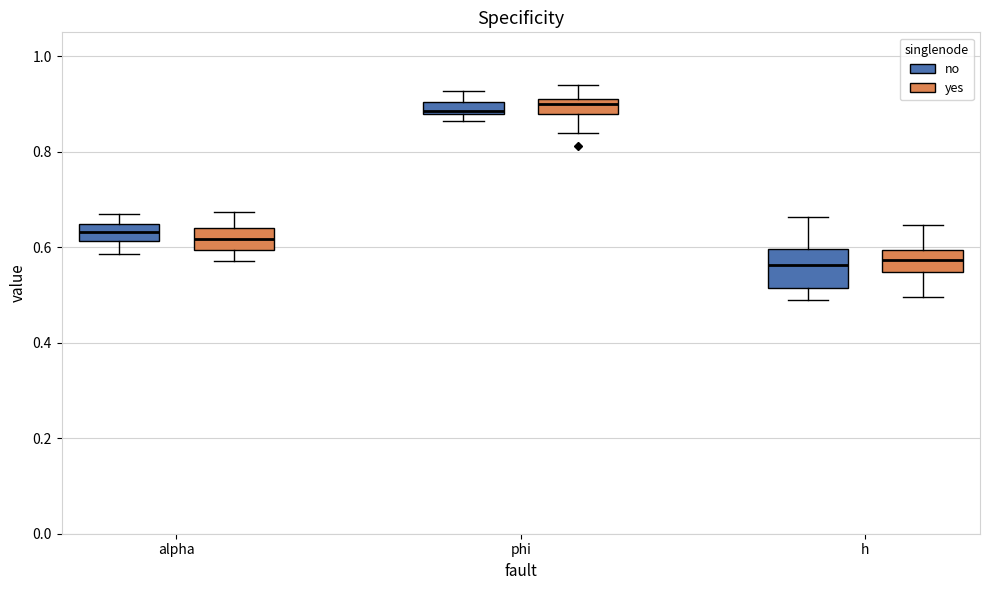

Comparing the boxes themselves (not the whiskers), which one is the tallest?

h (no)